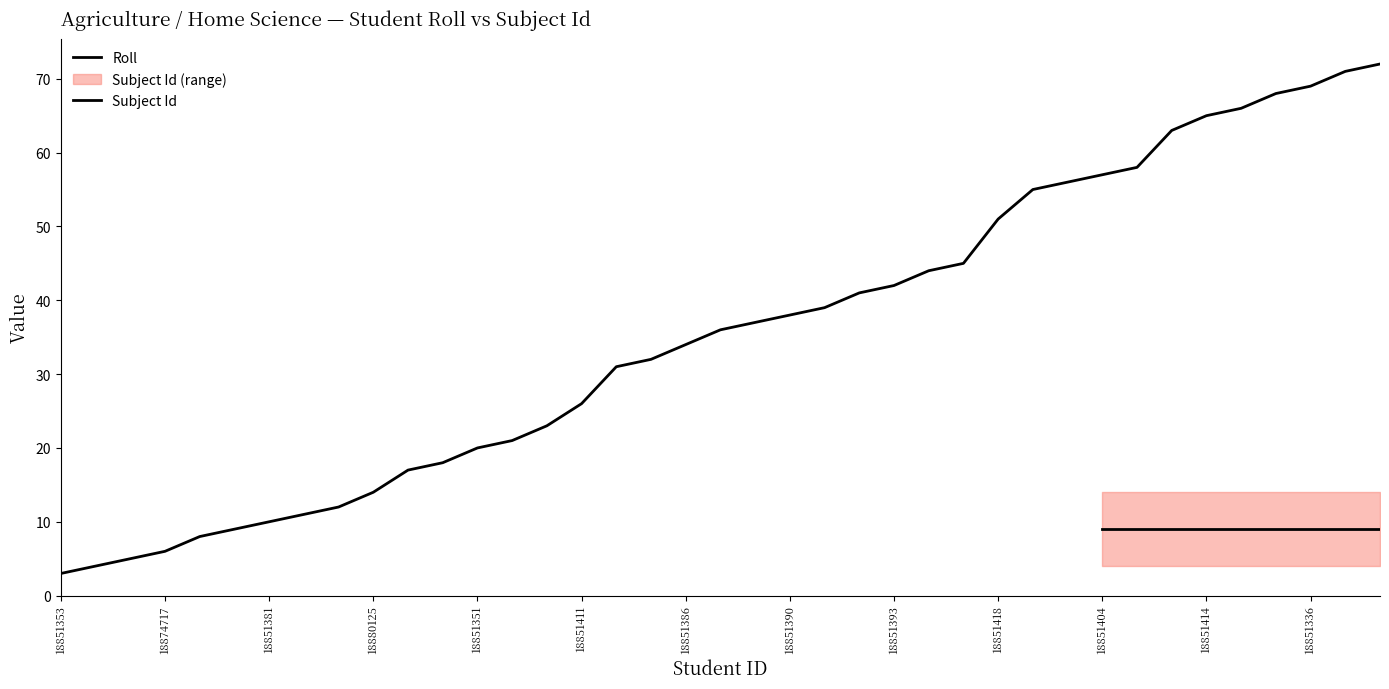

What is the approximate value at 18851390?

38